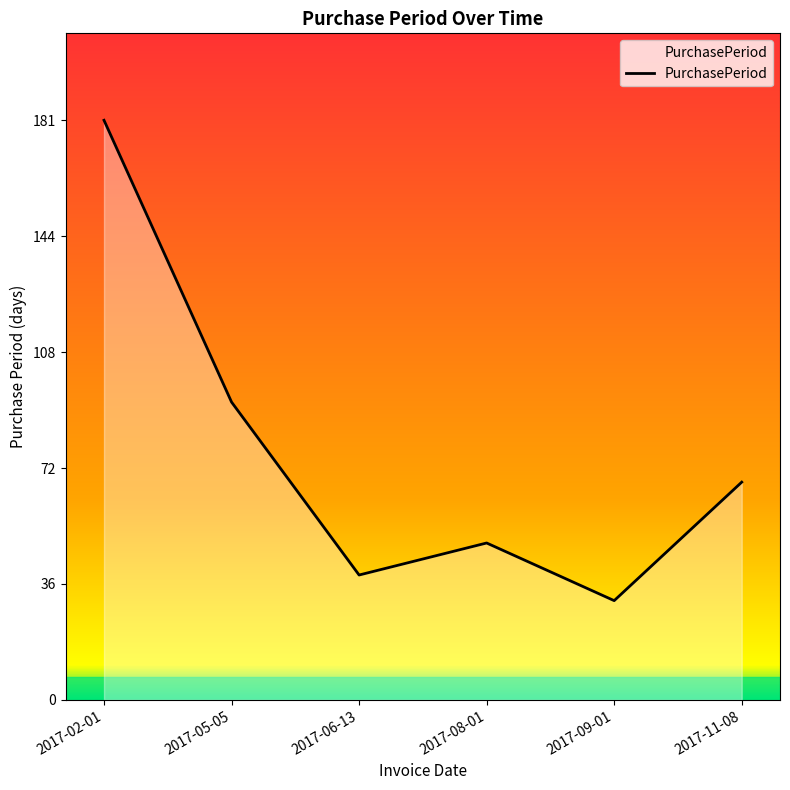

Rank the categories by value from highest to lowest.

2017-02-01, 2017-05-05, 2017-11-08, 2017-08-01, 2017-06-13, 2017-09-01